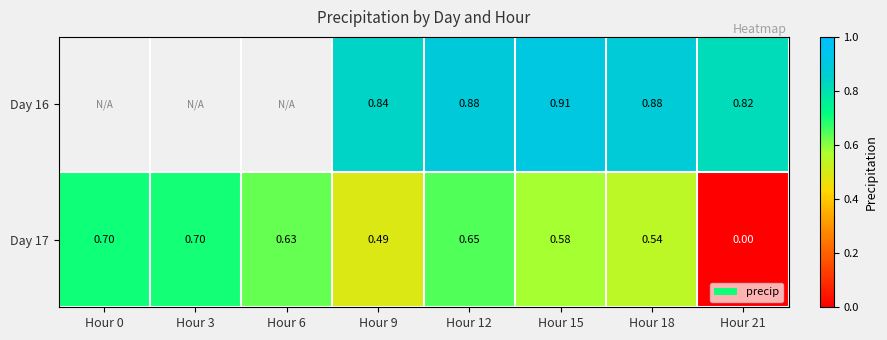

Rank the series at Hour 15 from highest to lowest value.

Day 16, Day 17